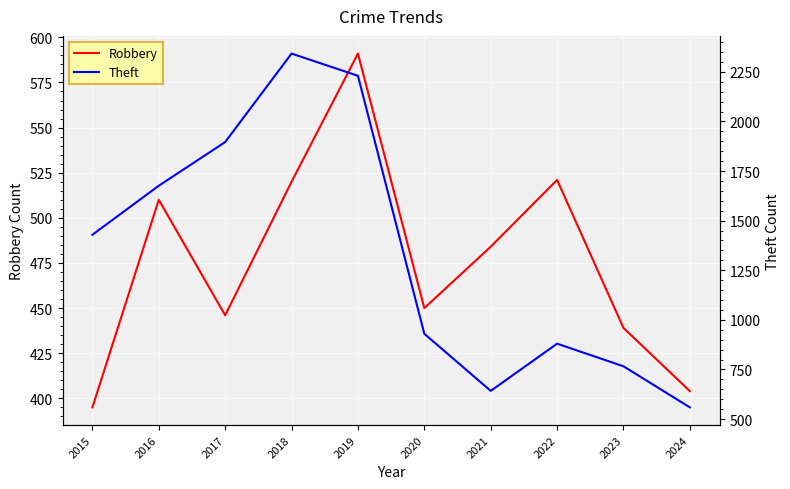

True or false: Robbery has a value of 439 at 2023.

True